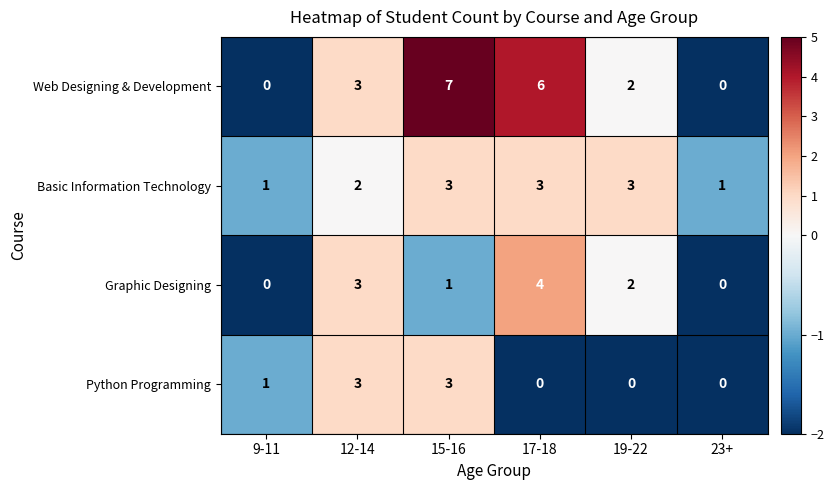

Count the number of categories in the chart.

6